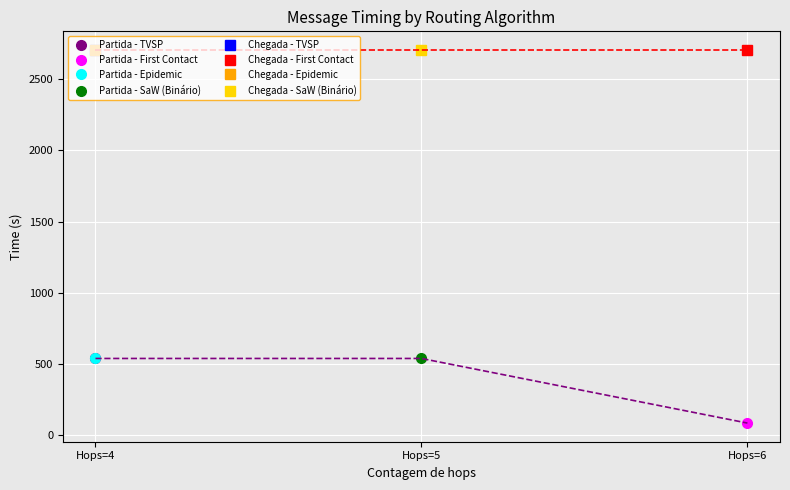

Is this an area chart (filled region under the line)?

No